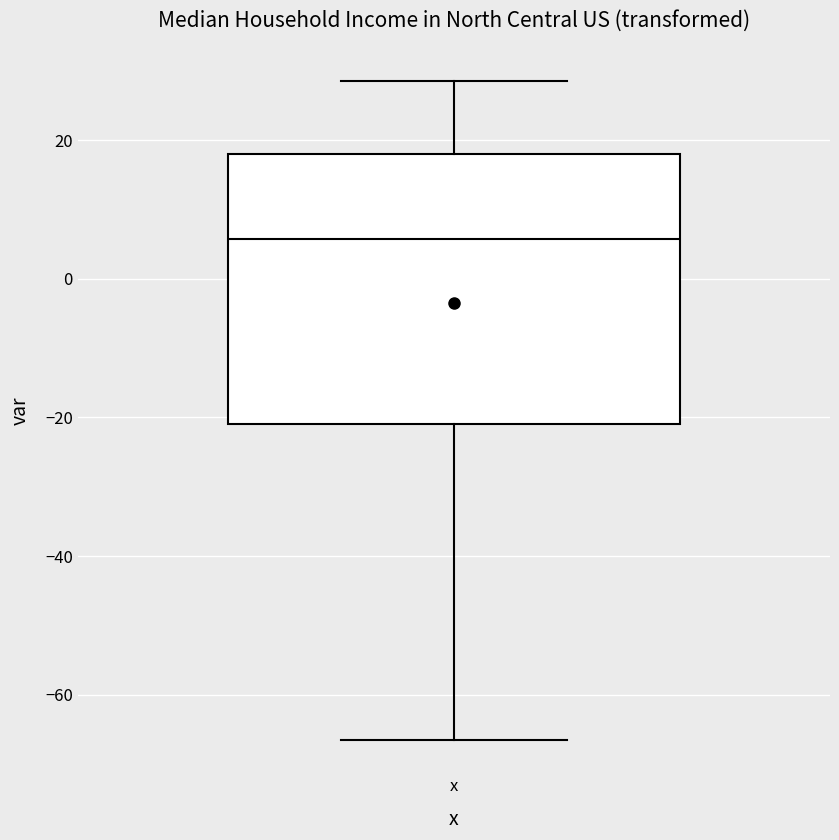

Transcribe this box plot: give where the median line is, the range the box spans, and where the two whiskers end, as read against the y-axis. The values are not printed on the chart, so give them approximately, as read against the axis.

median 6, box -20 to 18, whiskers -66 to 28